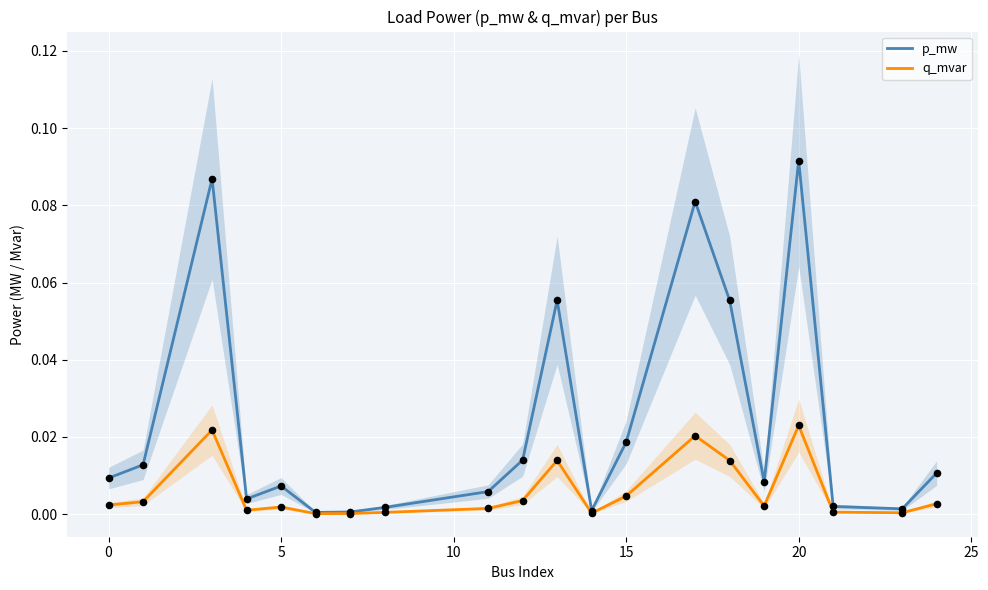

Which category has the highest value in the p_mw series?

20